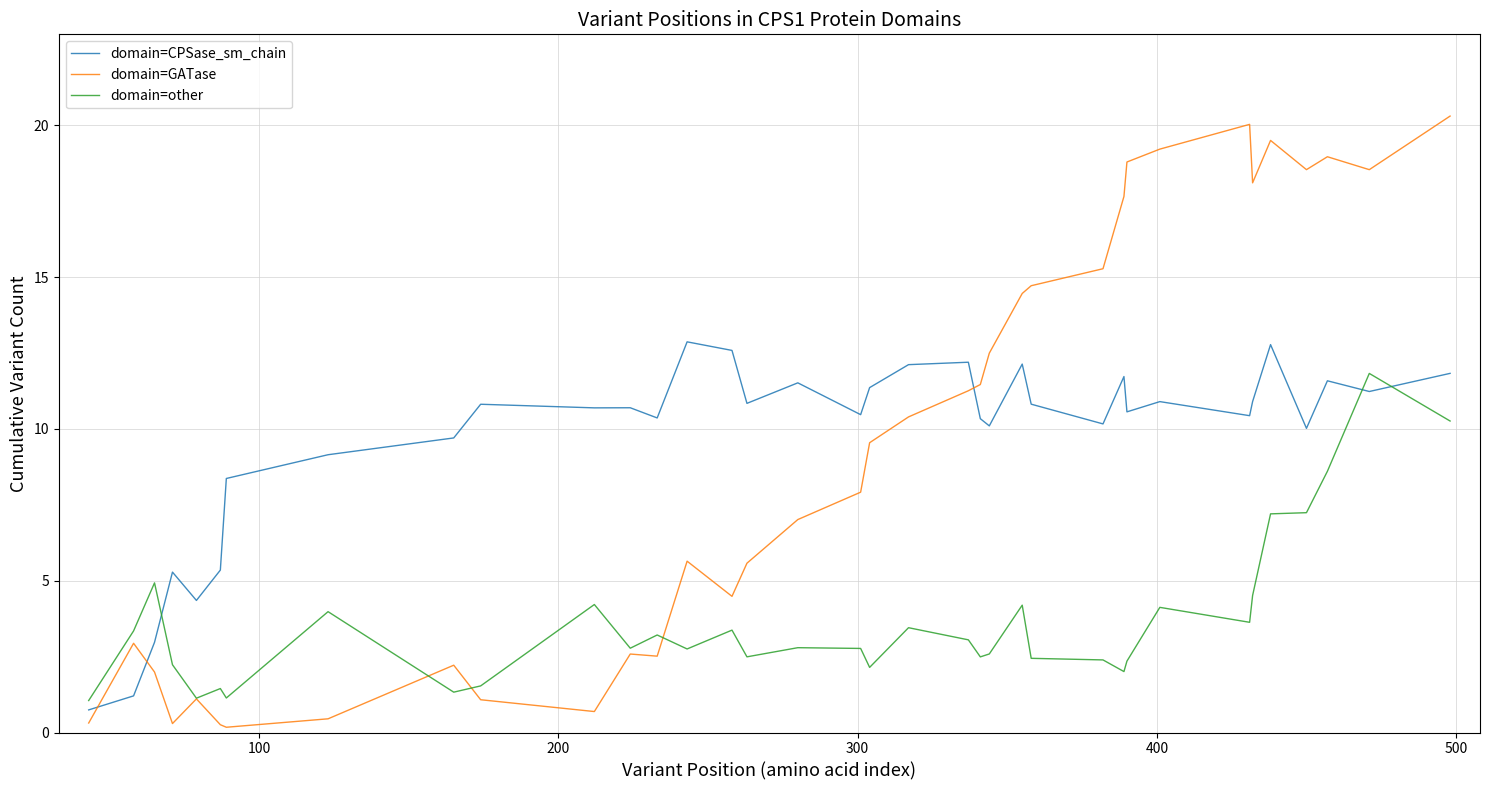

What is the highest value of the domain=GATase series?

20.3